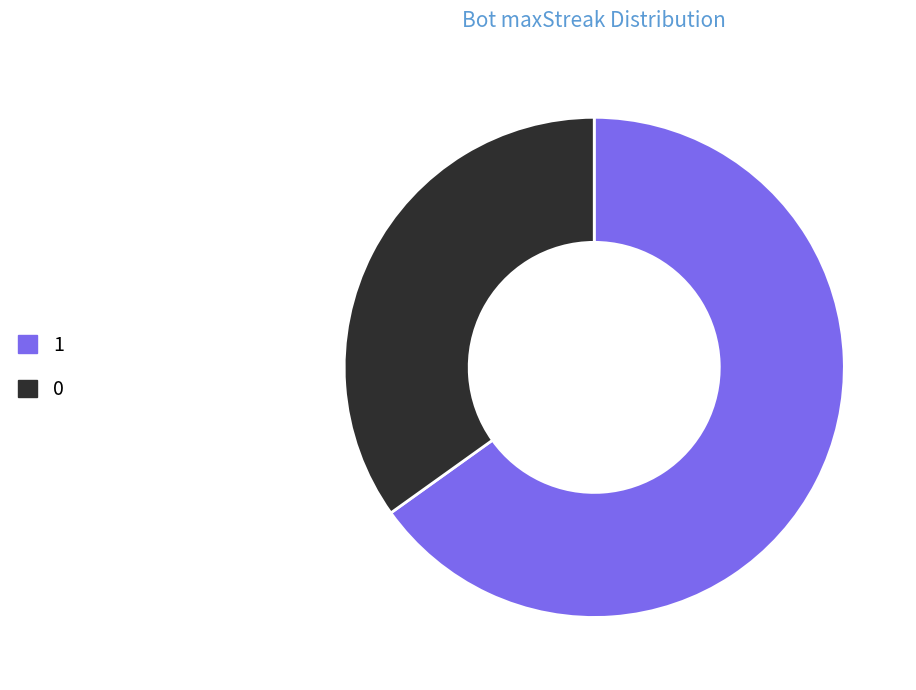

True or false: 0 accounts for 35% of the total.

True